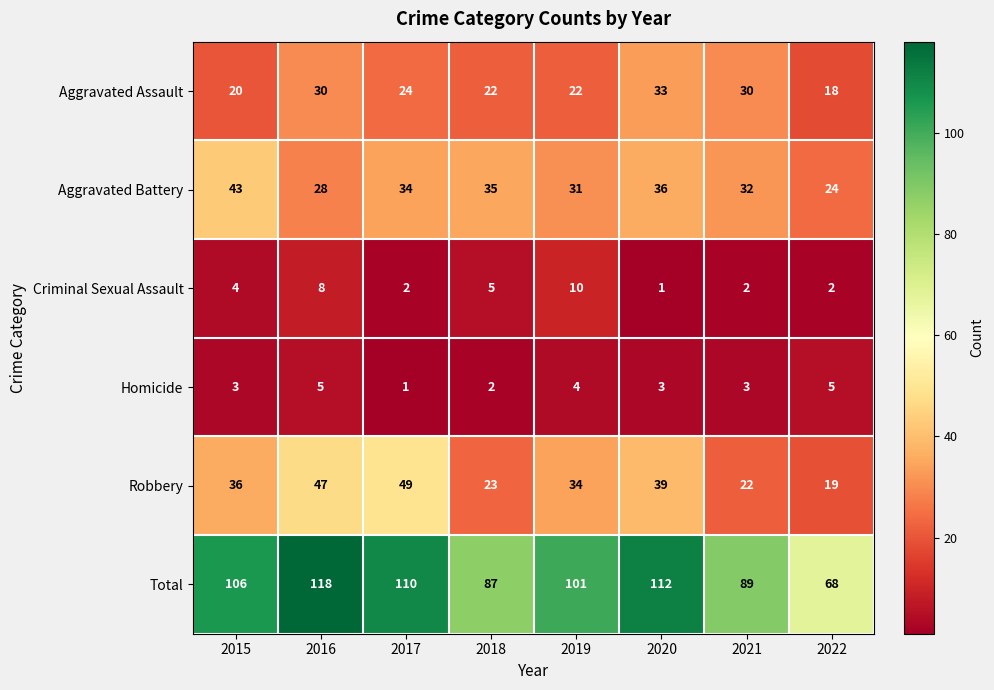

True or false: Aggravated Assault has a value of 18 at 2022.

True